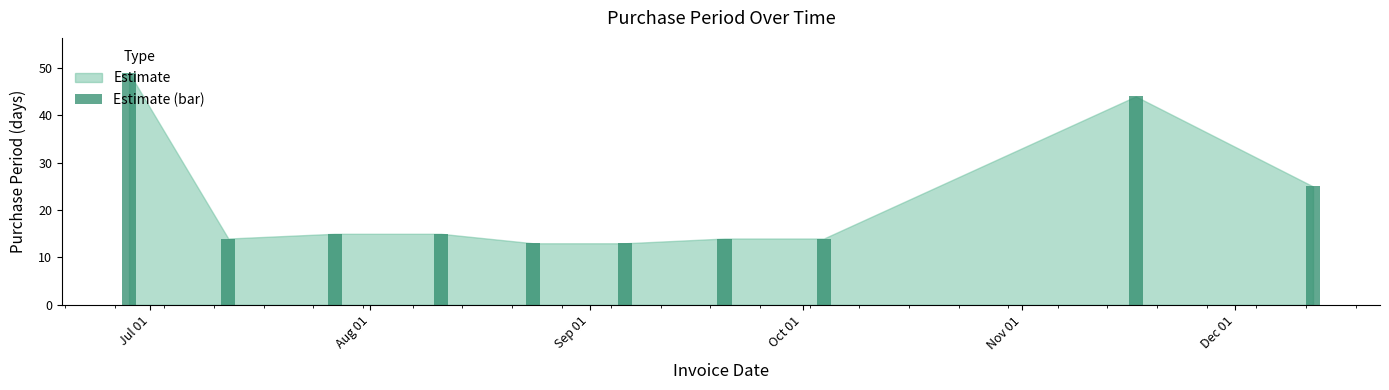

What is the greatest value displayed?

49